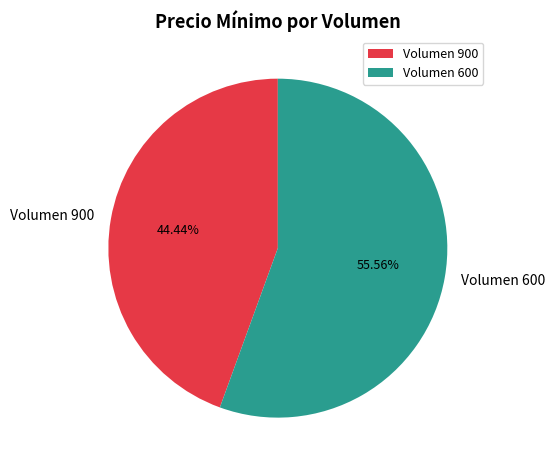

Count the number of slices in the pie.

2